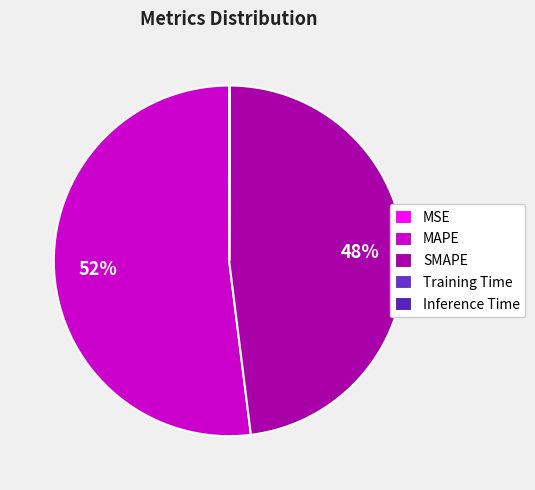

To the nearest percent, what is the combined percentage of Training Time and SMAPE?

48%